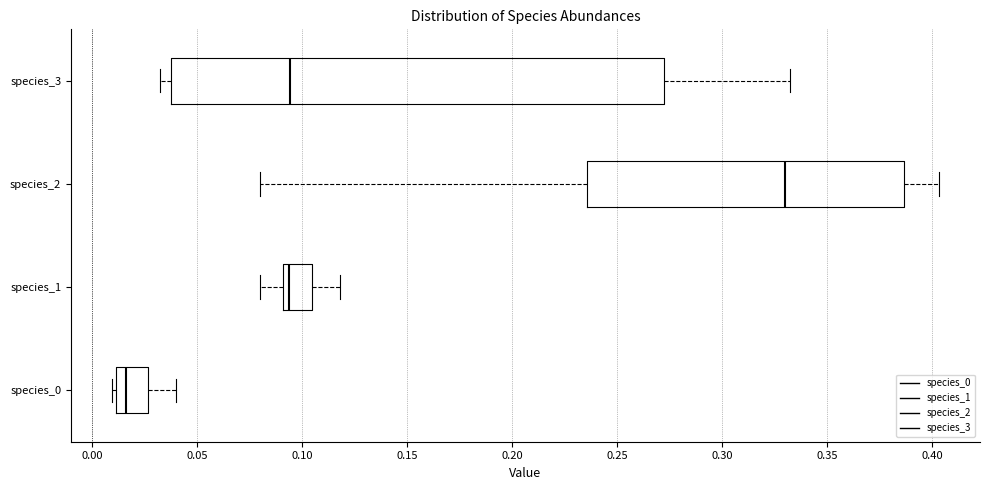

Reading bottom to top, read every box against the x-axis: the position of its median line, the range the box covers, and the ends of its whiskers. The values are not printed on the chart, so give them approximately, as read against the axis.

species_0: median 0.015, box 0.010 to 0.025, whiskers 0.010 (just left of the box's left edge) to 0.040
species_1: median 0.095, box 0.090 to 0.105, whiskers 0.080 to 0.120
species_2: median 0.330, box 0.235 to 0.385, whiskers 0.080 to 0.405
species_3: median 0.095, box 0.040 to 0.270, whiskers 0.030 to 0.330